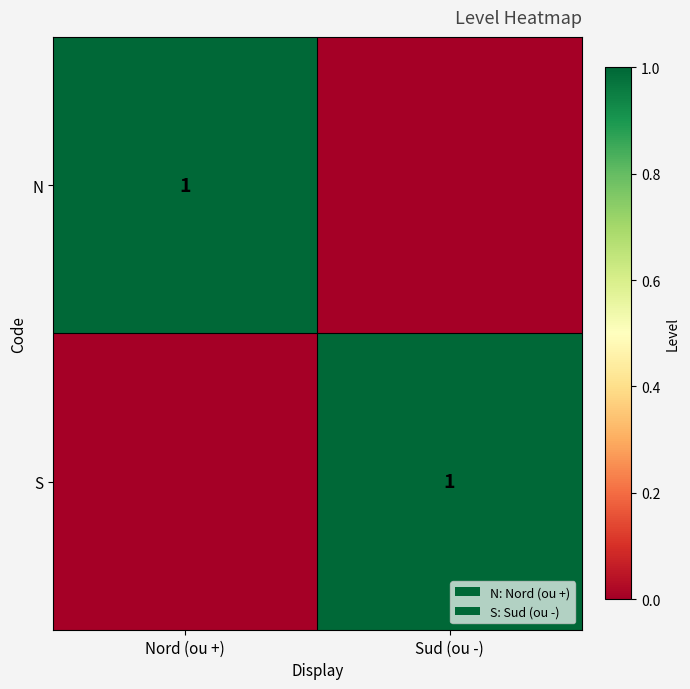

True or false: N has a value of 0 at Nord (ou +).

False